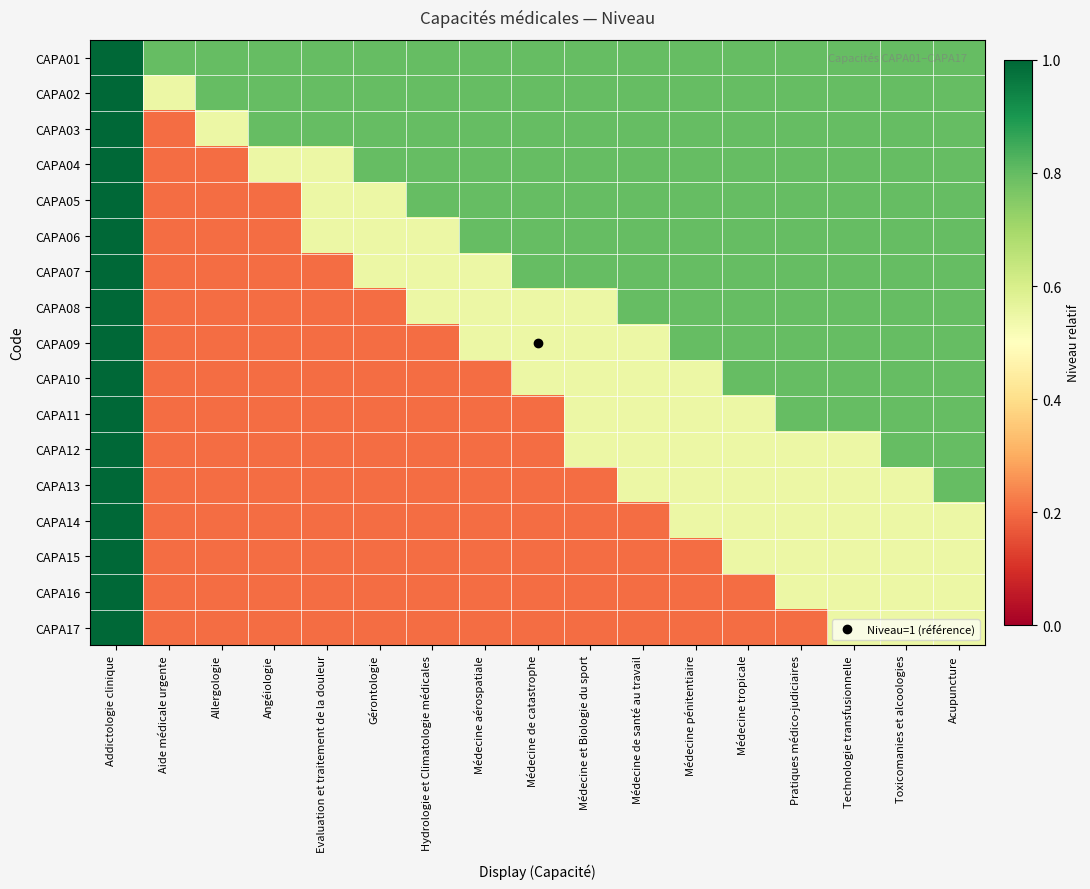

Which series has the largest total across all categories?

CAPA01